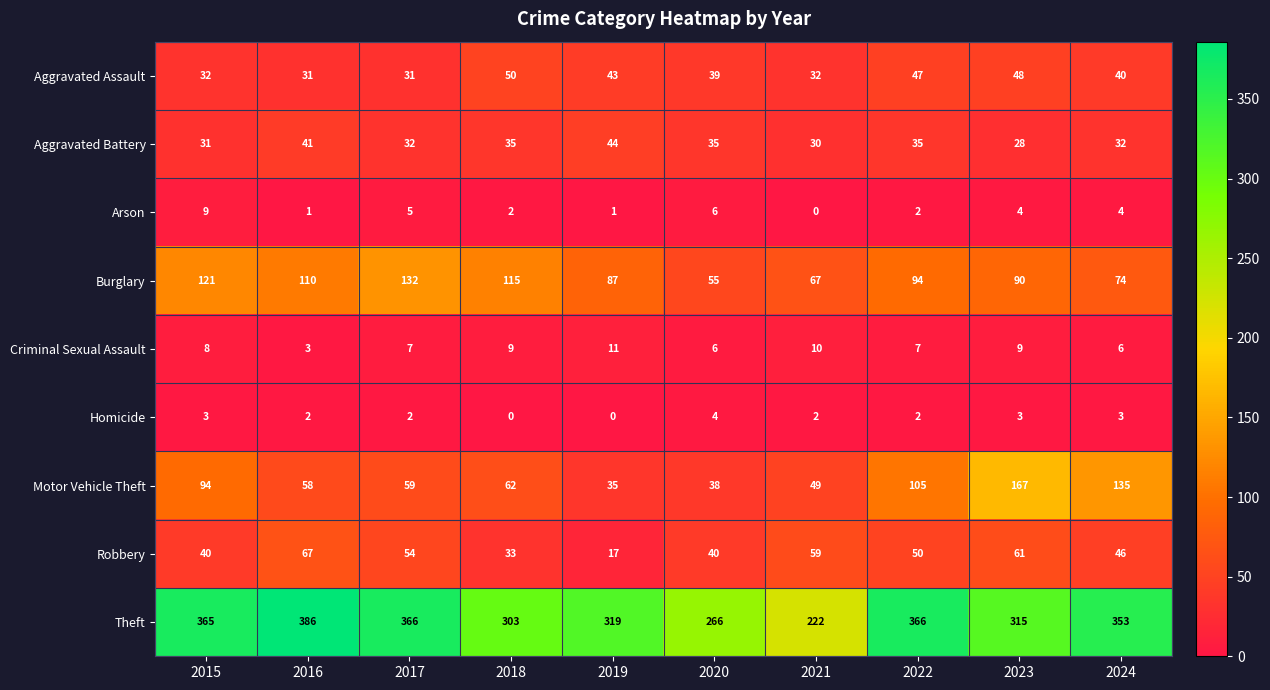

What is the spread (max minus min) of values at 2022?

364